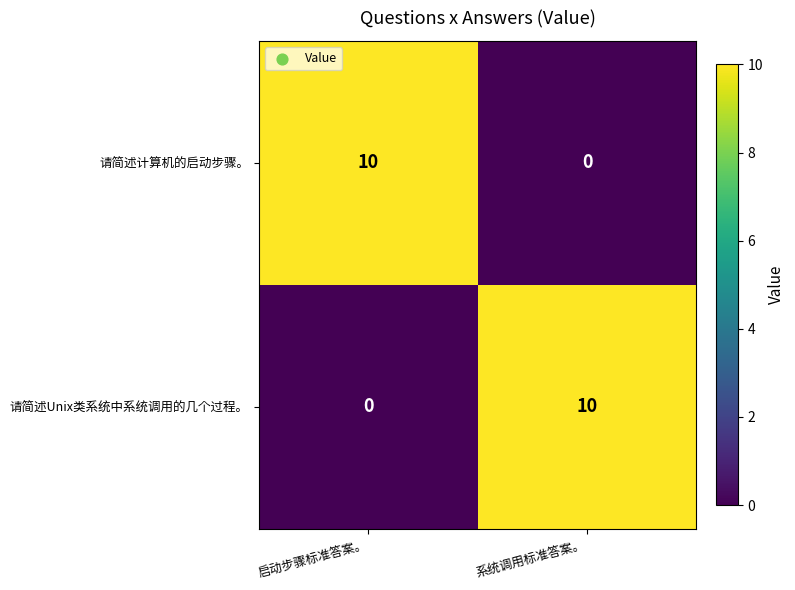

What is the total value across all series at 启动步骤标准答案。?

10